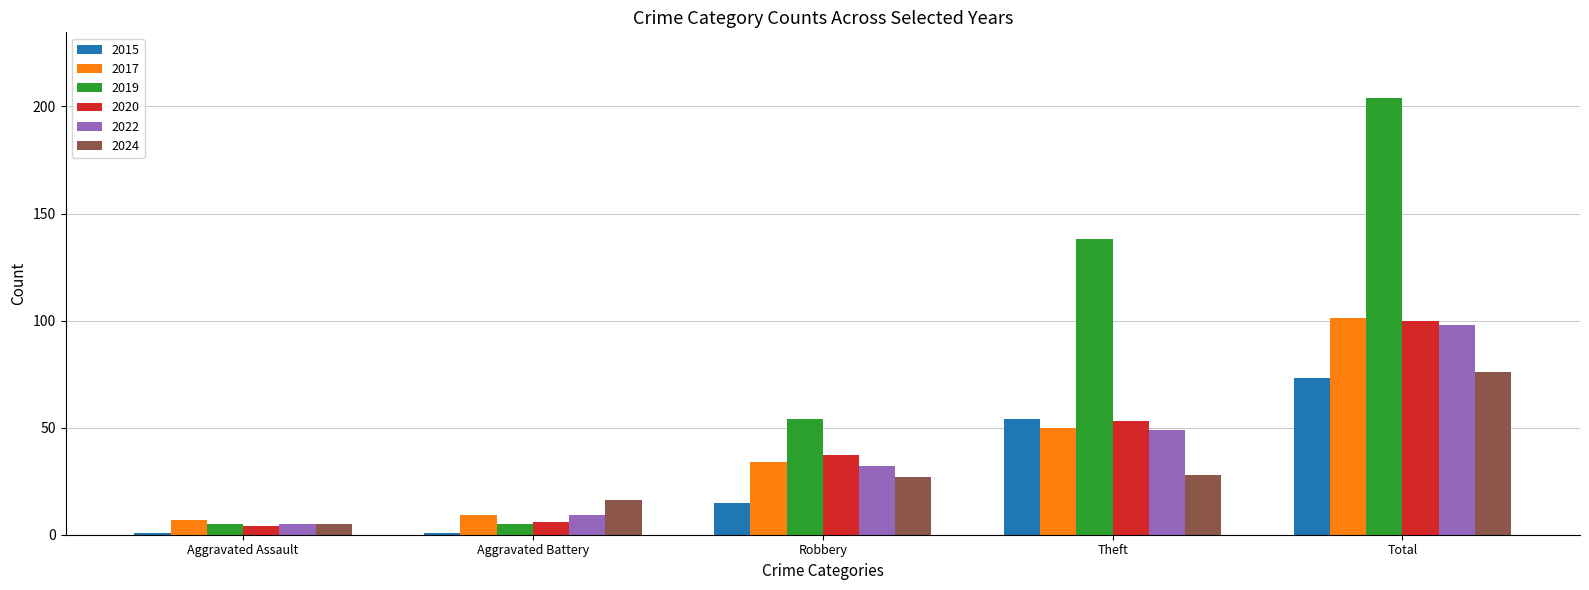

What are all the series names shown in the legend?

2015, 2017, 2019, 2020, 2022, 2024